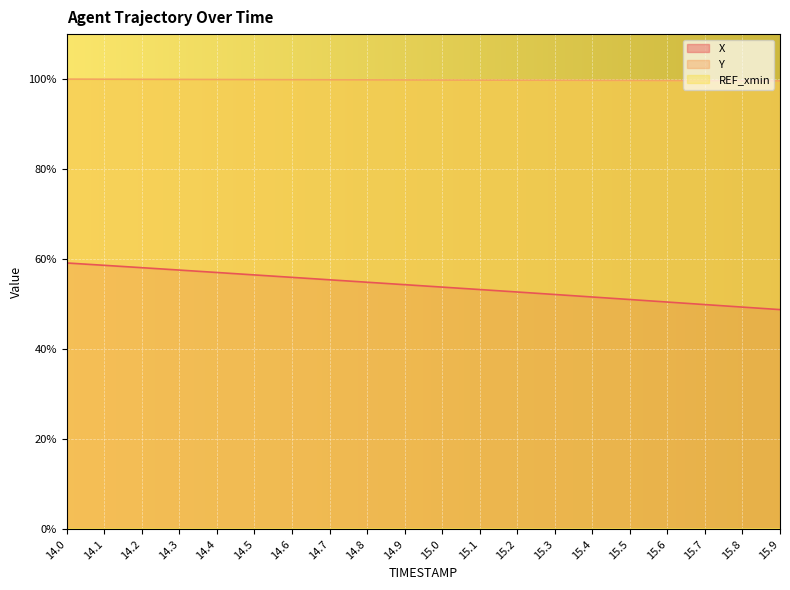

Which series has the largest total across all categories?

Y